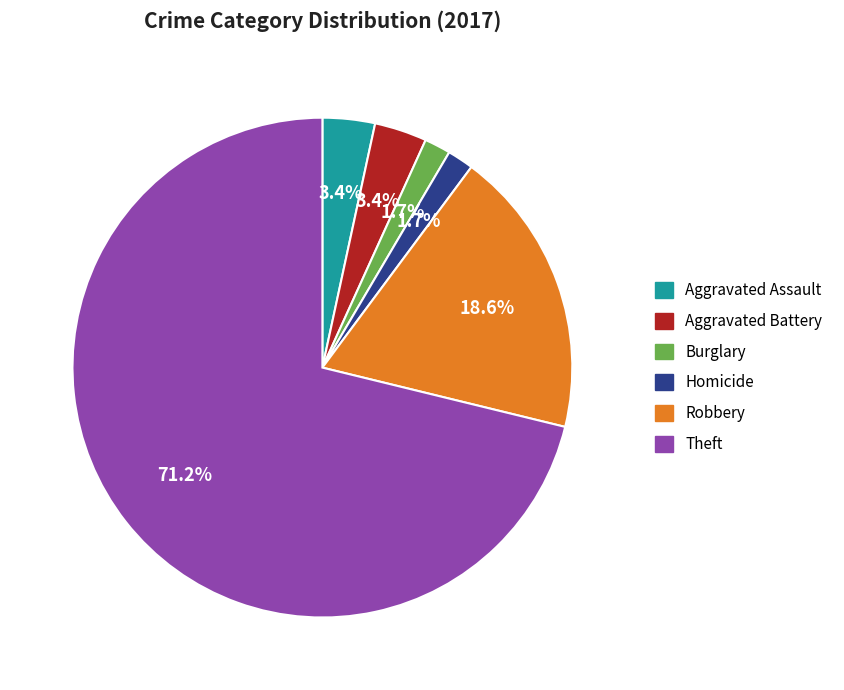

Does any single category account for the majority?

Yes